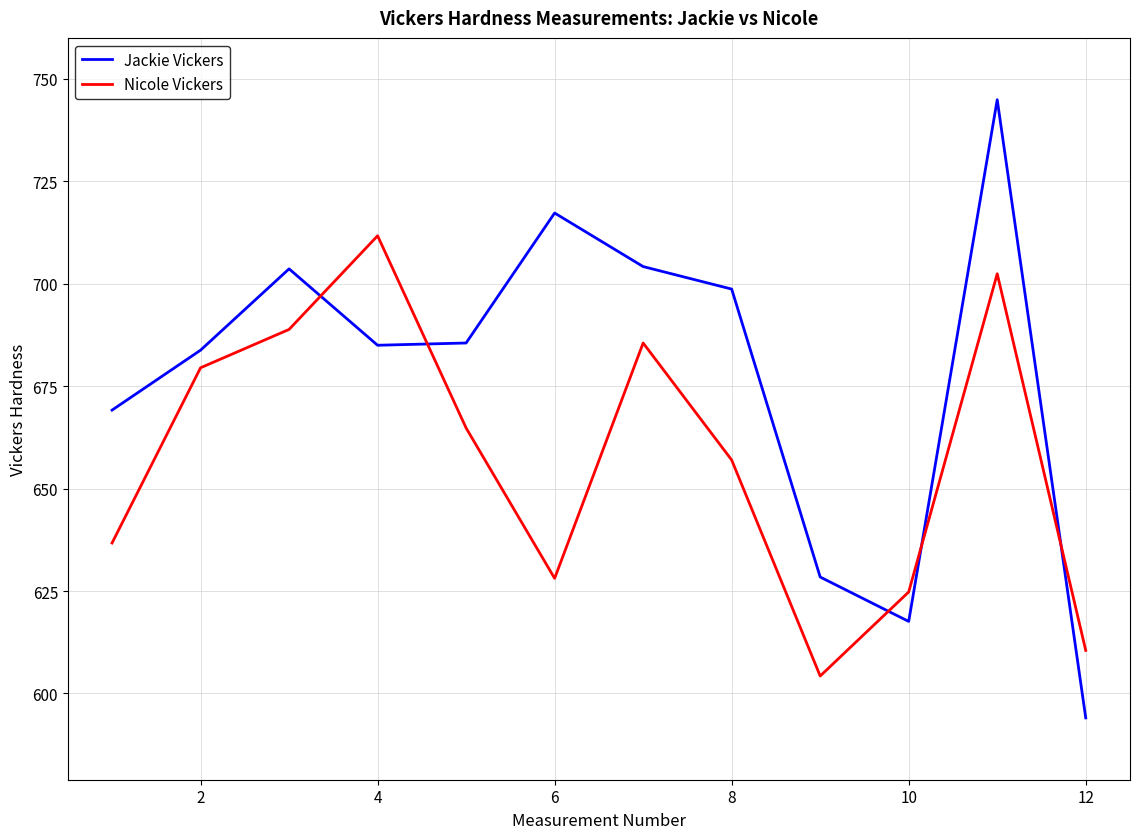

Which series has the largest total across all categories?

Jackie Vickers